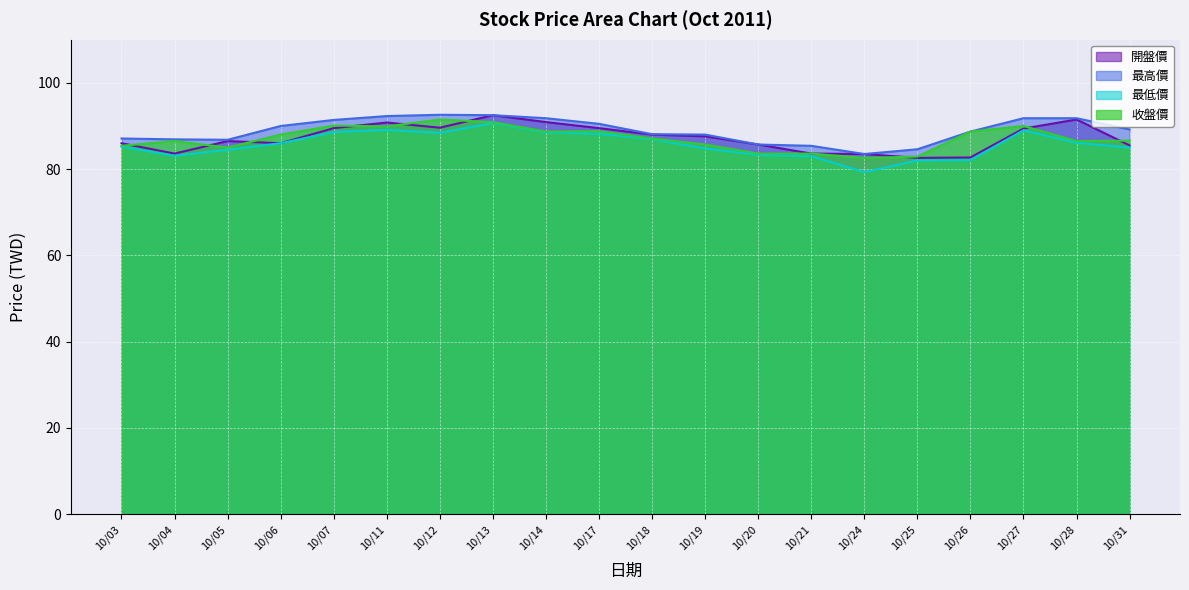

The 開盤價 series shows 86.0 at 10/03. True or false?

True